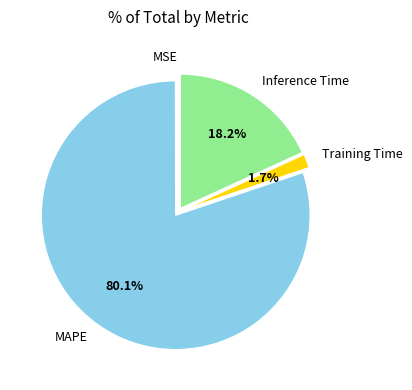

Is there any slice that represents more than half of the pie?

Yes